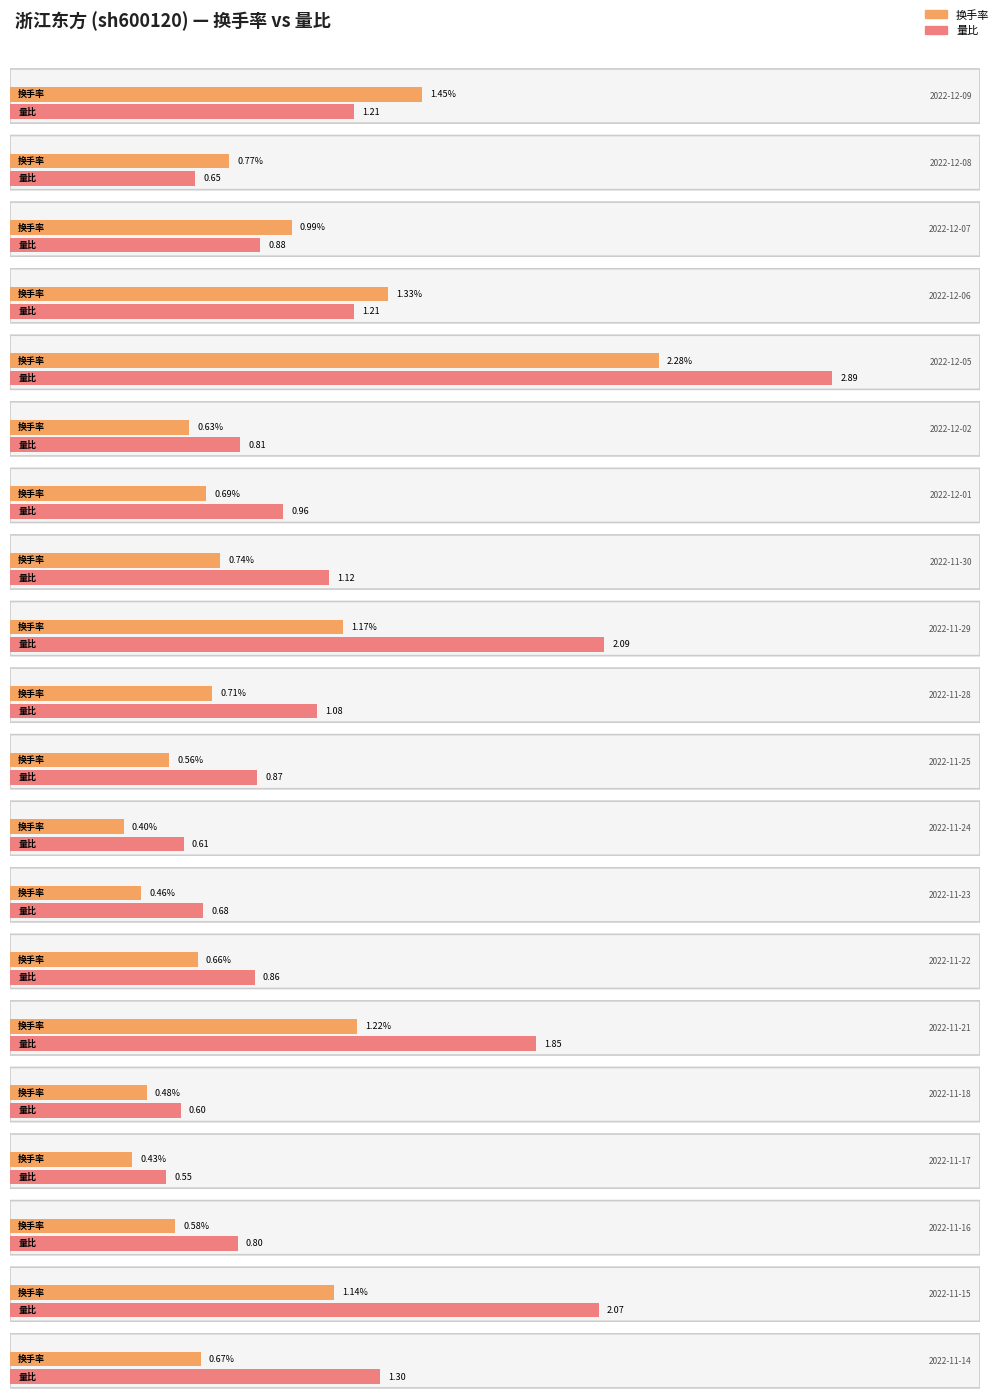

Rank the series at 2022-11-15 from lowest to highest value.

换手率, 量比